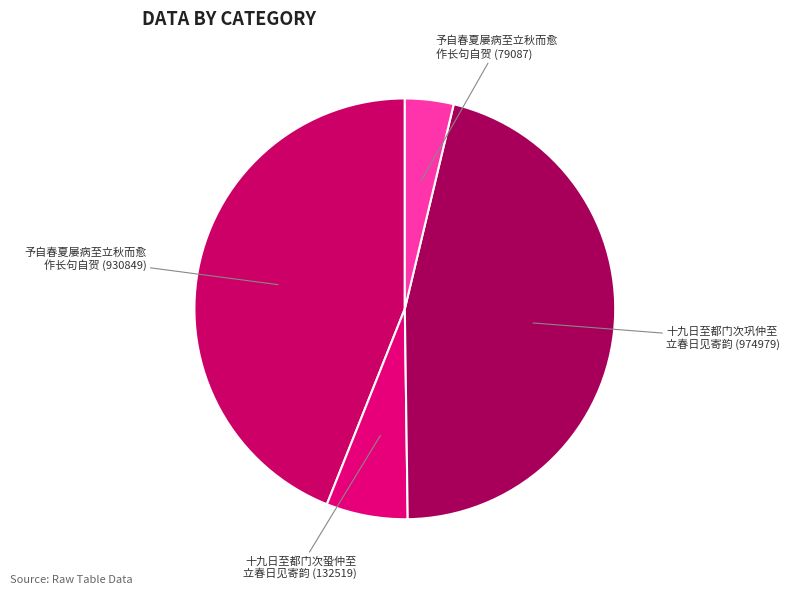

Between 十九日至都门次巩仲至 立春日见寄韵 (974979) and 十九日至都门次蛩仲至 立春日见寄韵 (132519), which is larger?

十九日至都门次巩仲至 立春日见寄韵 (974979)